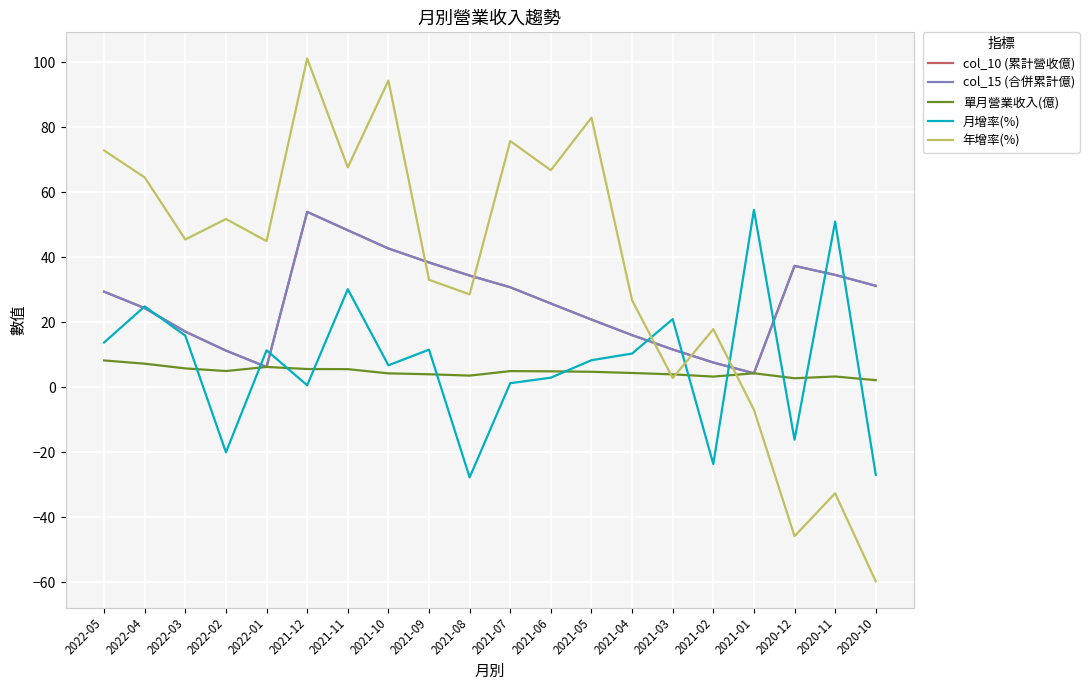

Does the chart display data point markers on the line(s)?

No